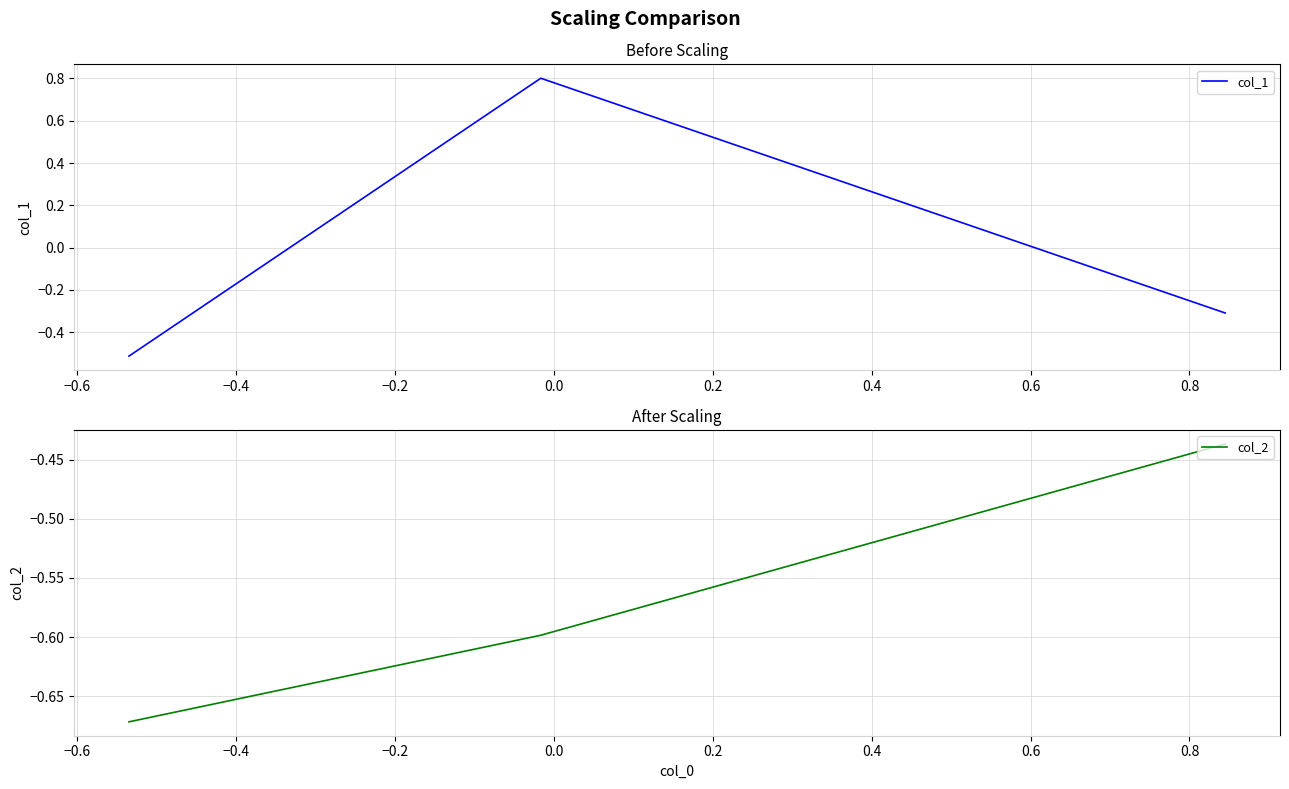

What is the lowest value of the col_1 series?

-0.5